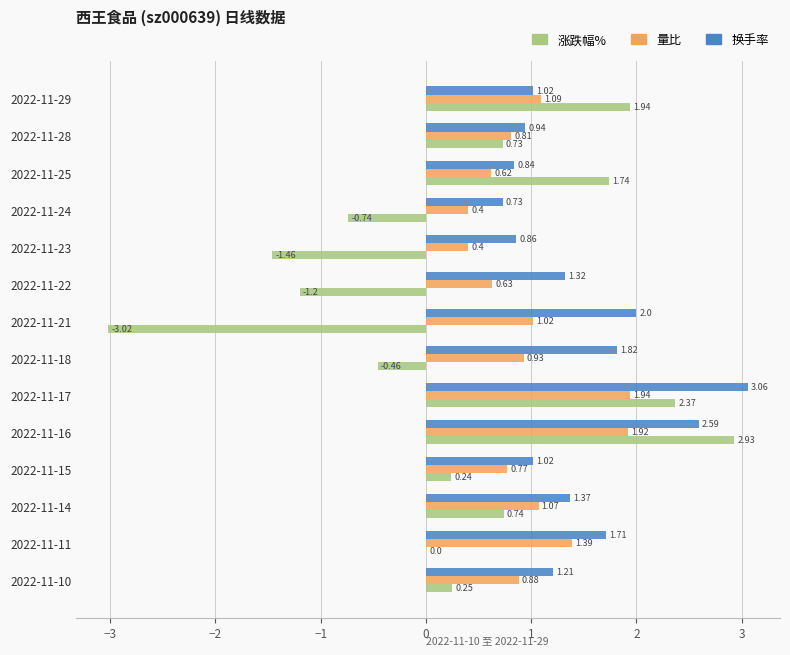

At which label does 量比 reach its peak?

2022-11-17